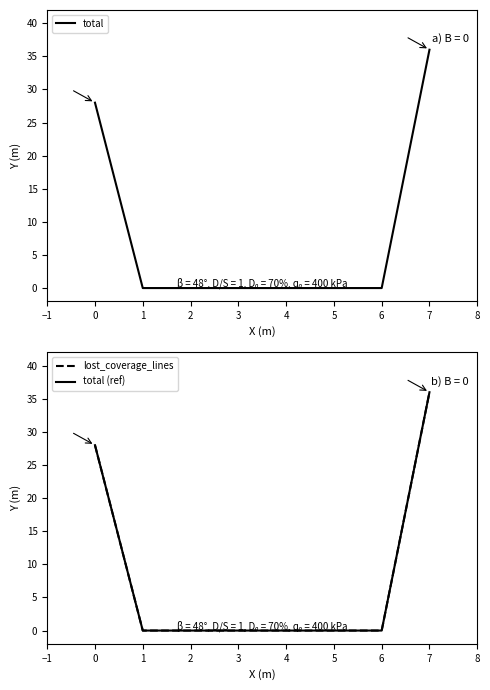

How many series are shown in this chart?

3